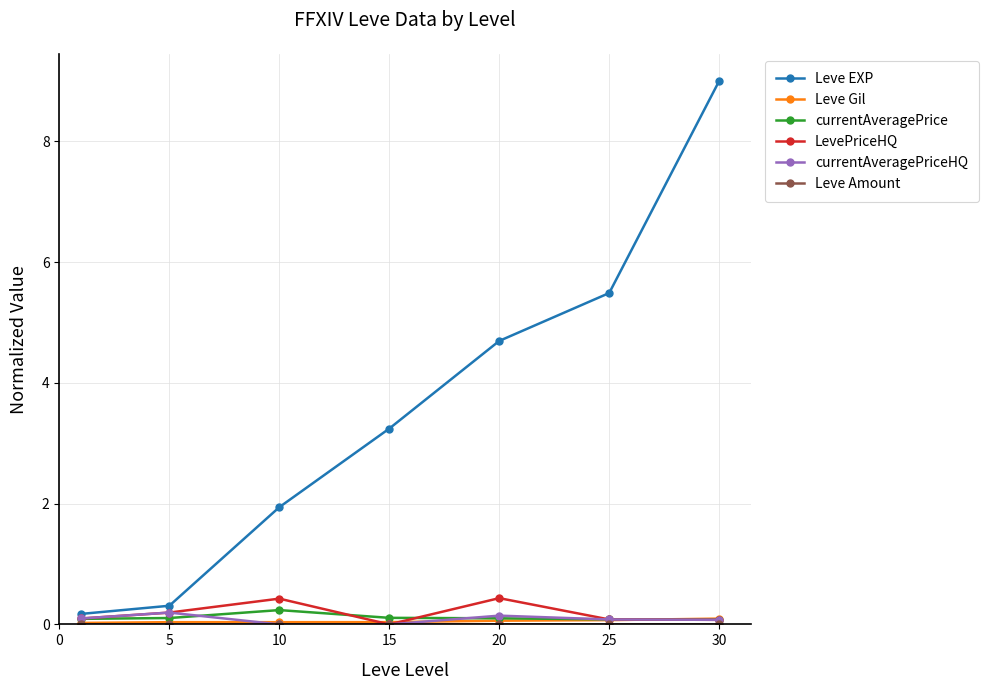

At how many categories does at least one series exceed 3?

4